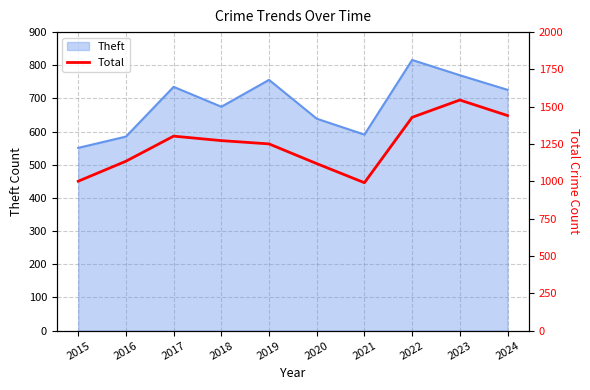

True or false: there are more than 1 points higher than both neighbors.

True